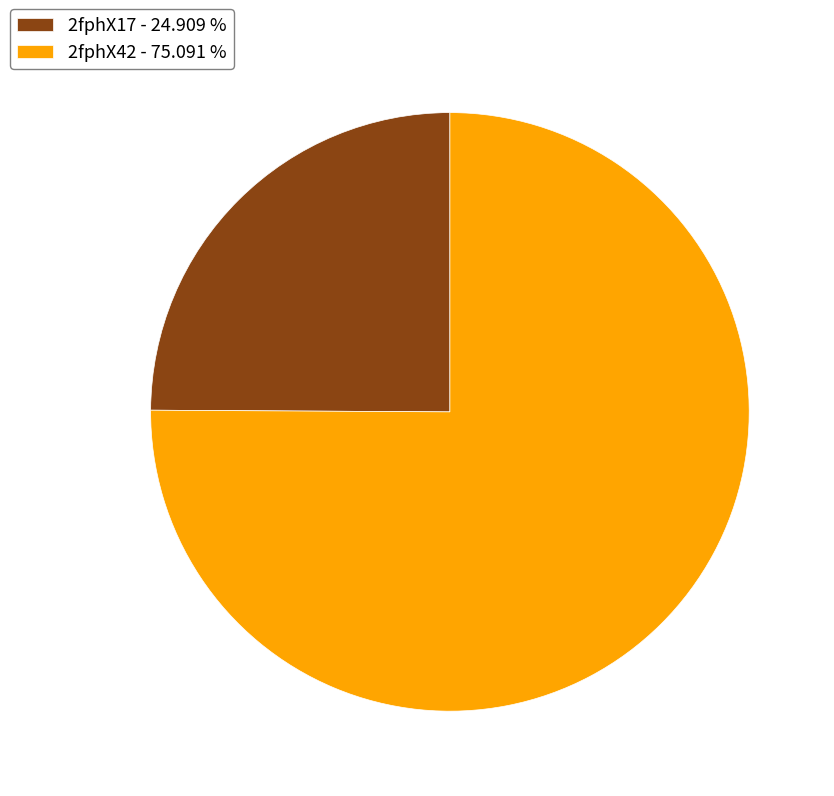

Which category has the biggest portion of the pie?

2fphX42